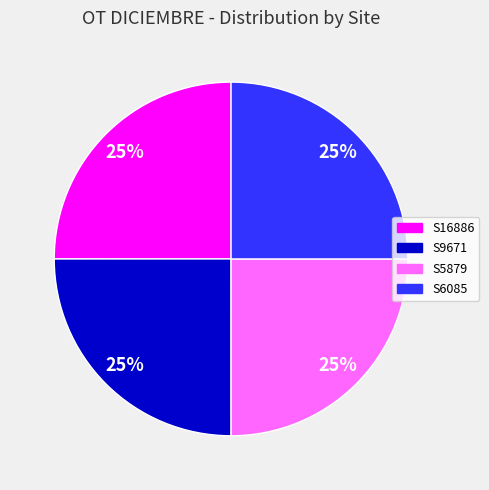

What is the ratio of the value at S6085 to the value at S9671?

1.0